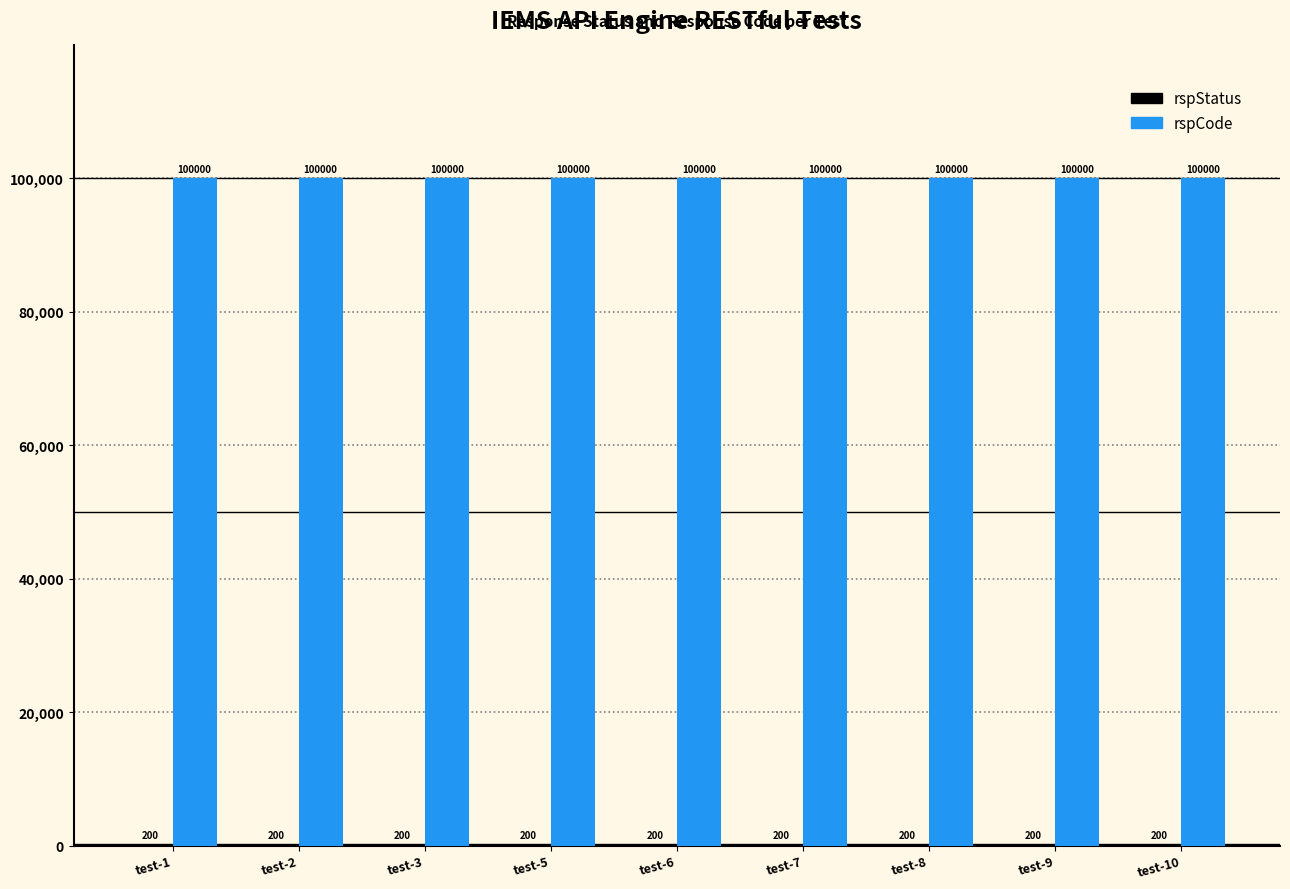

How many groups of bars are there?

9